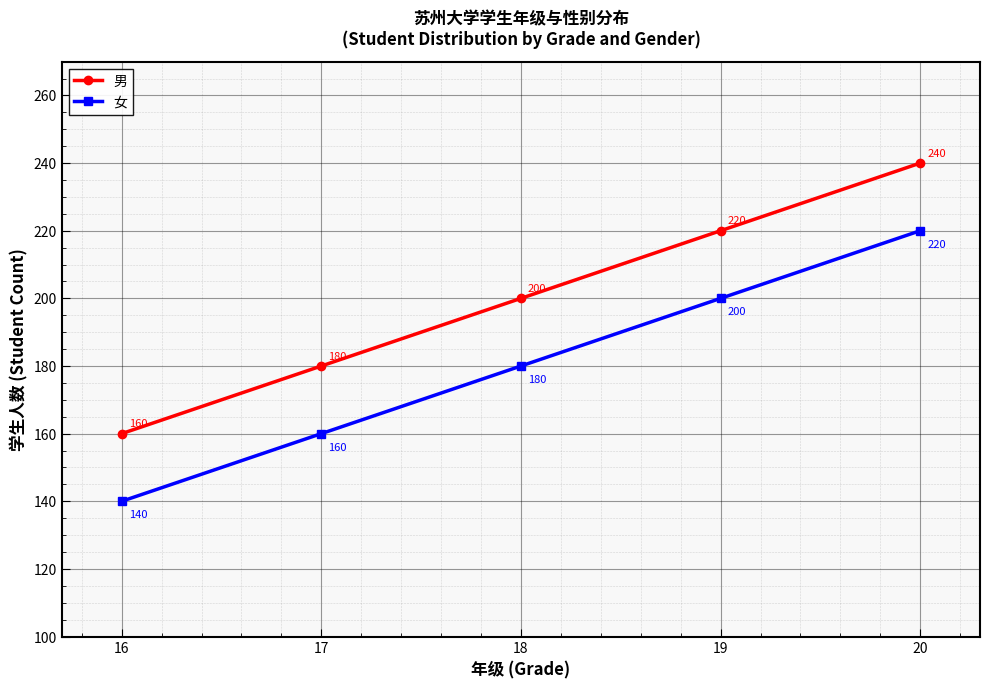

True or false: 女 and 男 cross at least once.

False